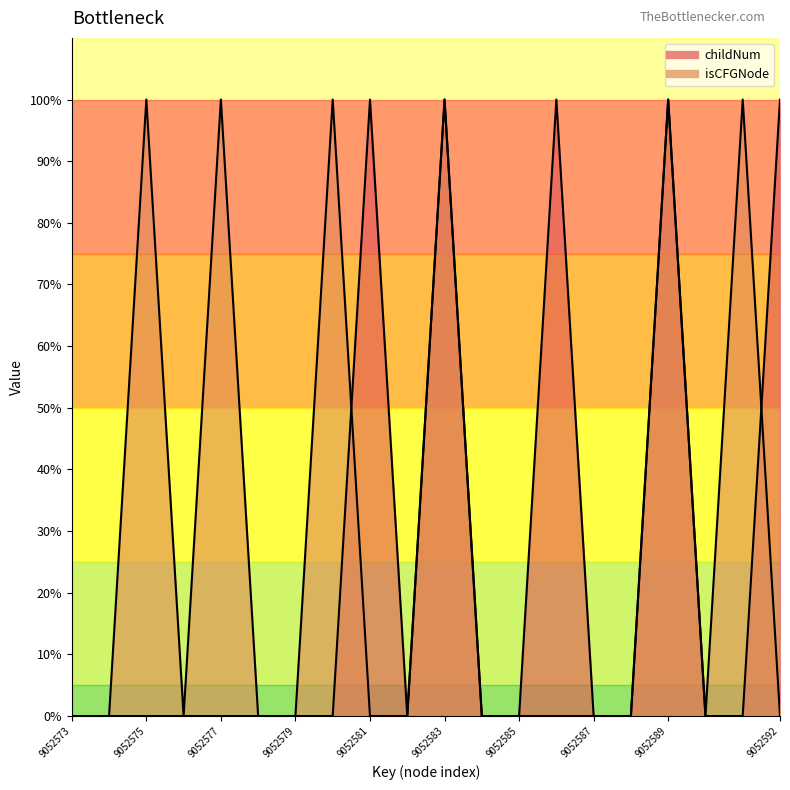

After their last crossing, which series has the higher values: childNum or isCFGNode_count?

childNum